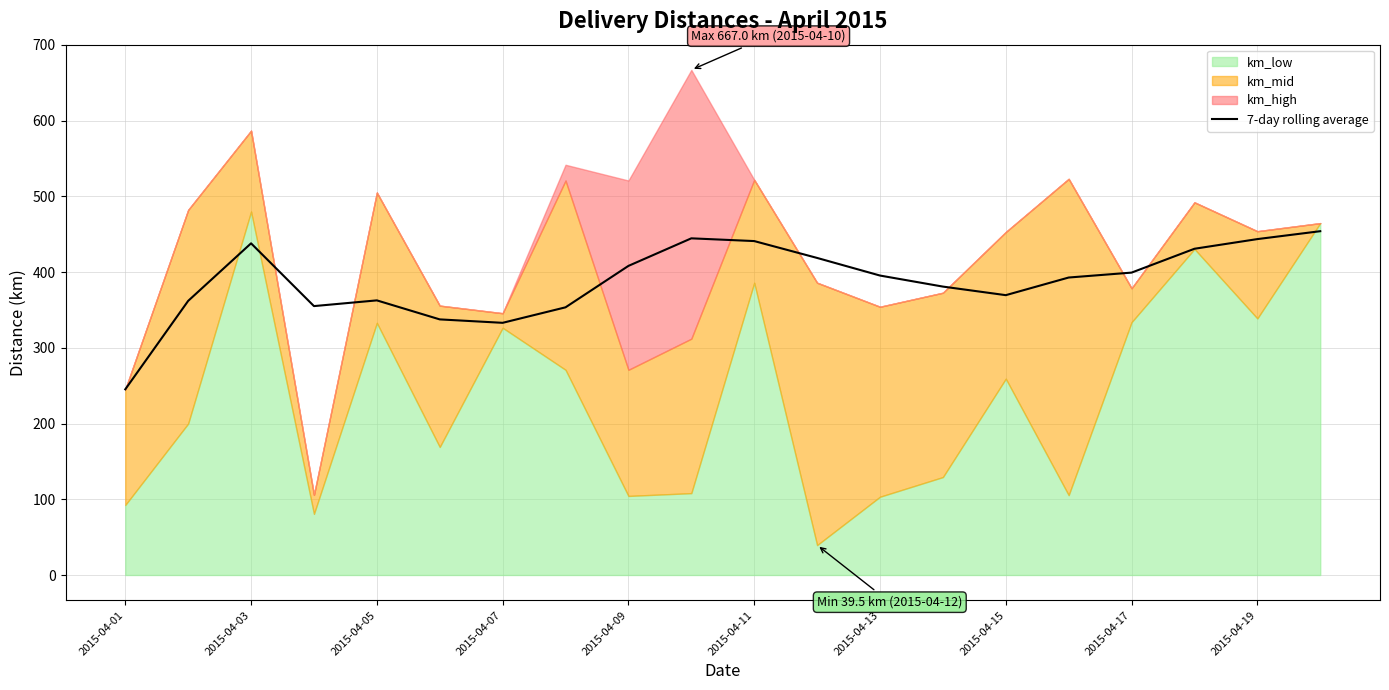

The value of 7-day rolling average at 2015-04-17 is 701.9. True or false?

False